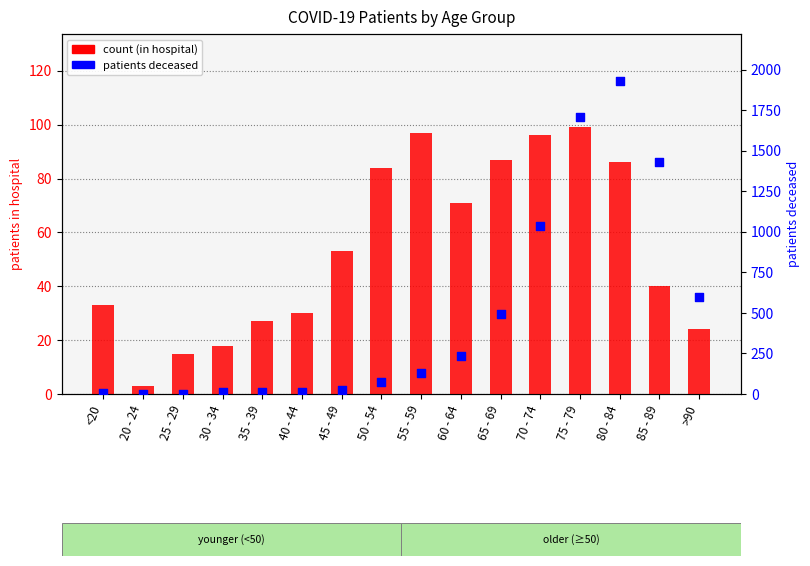

At which category is the sum across all series the highest?

80 - 84